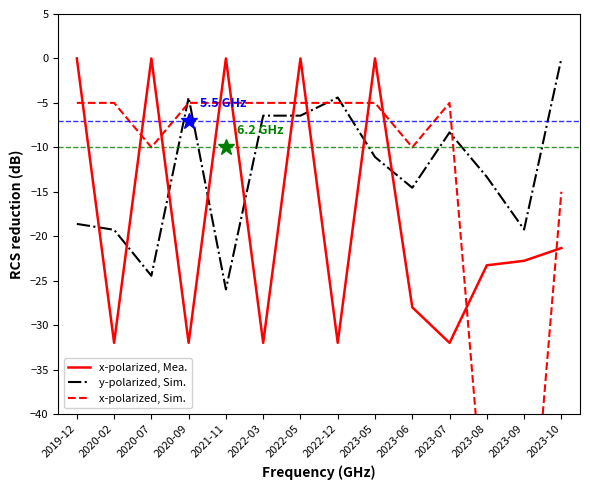

The x-polarized, Sim. series shows -5.0 at 2023-05. True or false?

True